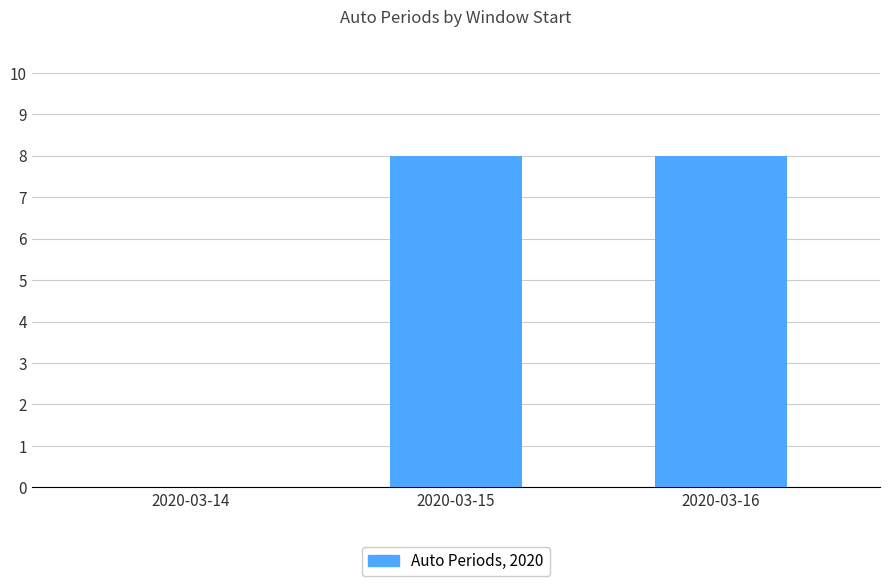

Are the bars grouped side by side (vs. stacked)?

No